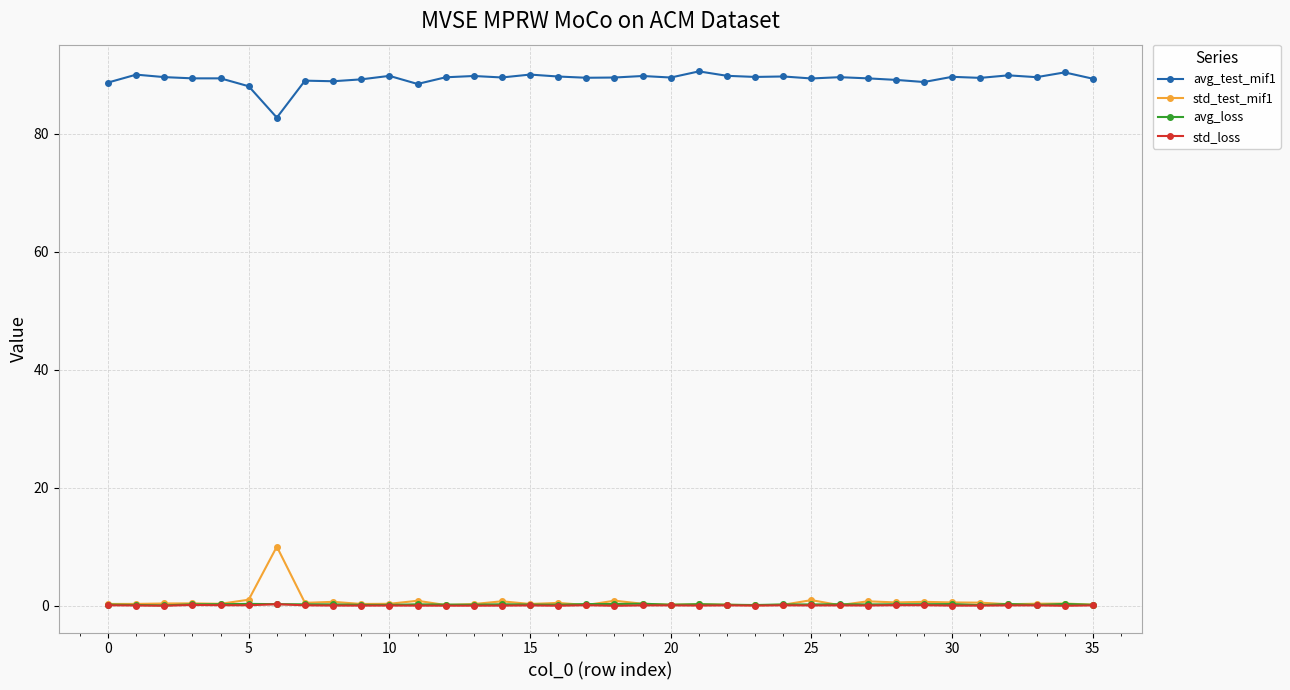

What is the average value of the std_test_mif1 series?

0.7